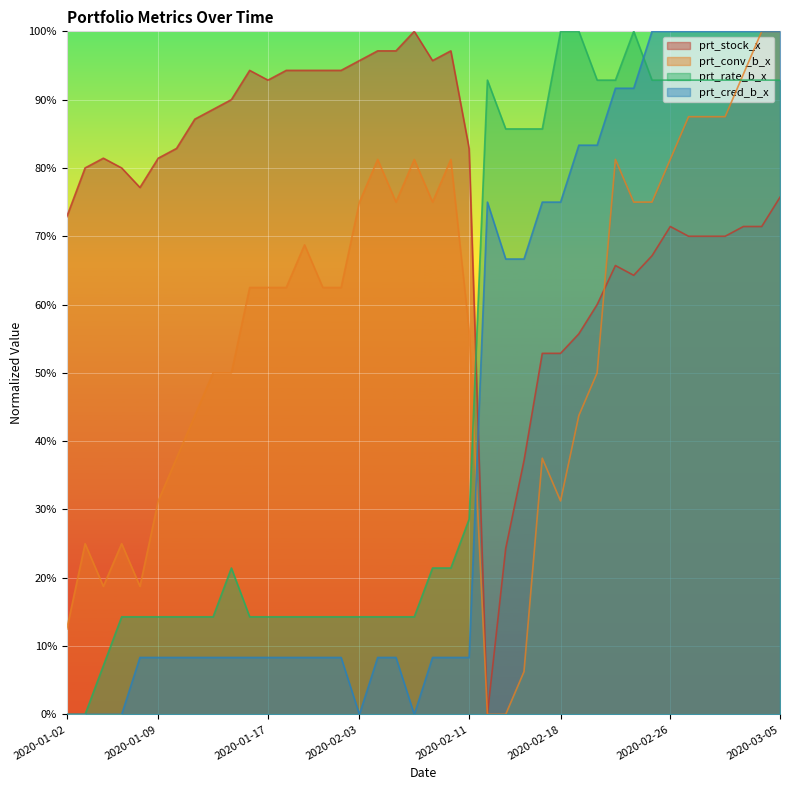

What position from the left is 2020-02-20?

30